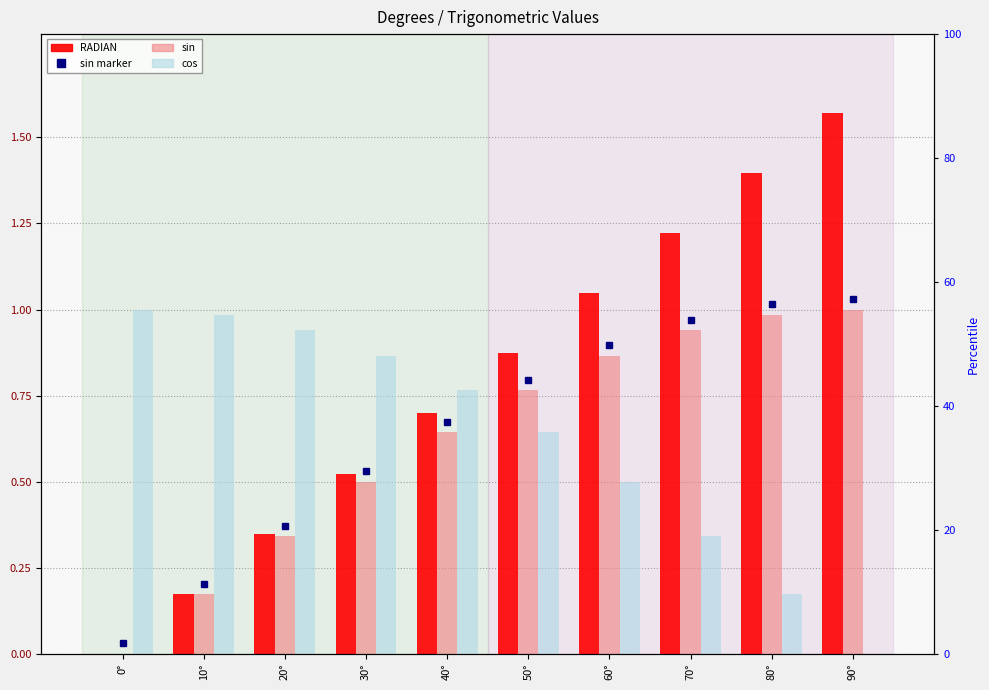

At which category is the sum across all series the highest?

90°